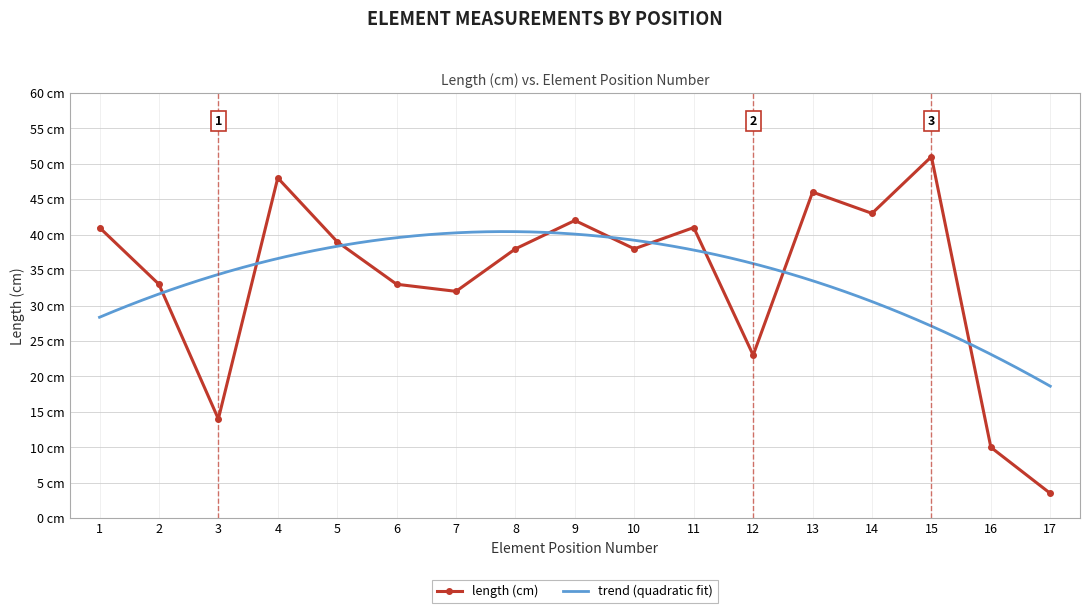

Which category has the highest value across all series?

15